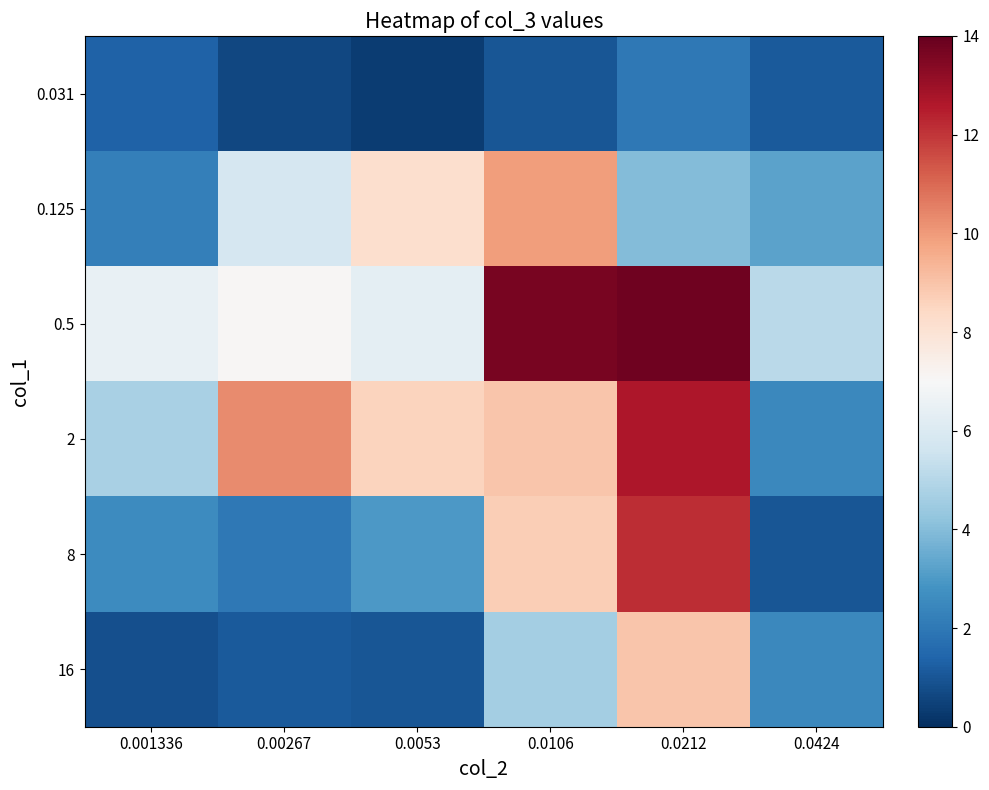

Which series changed the most between 0.0053 and 0.0106?

0.5